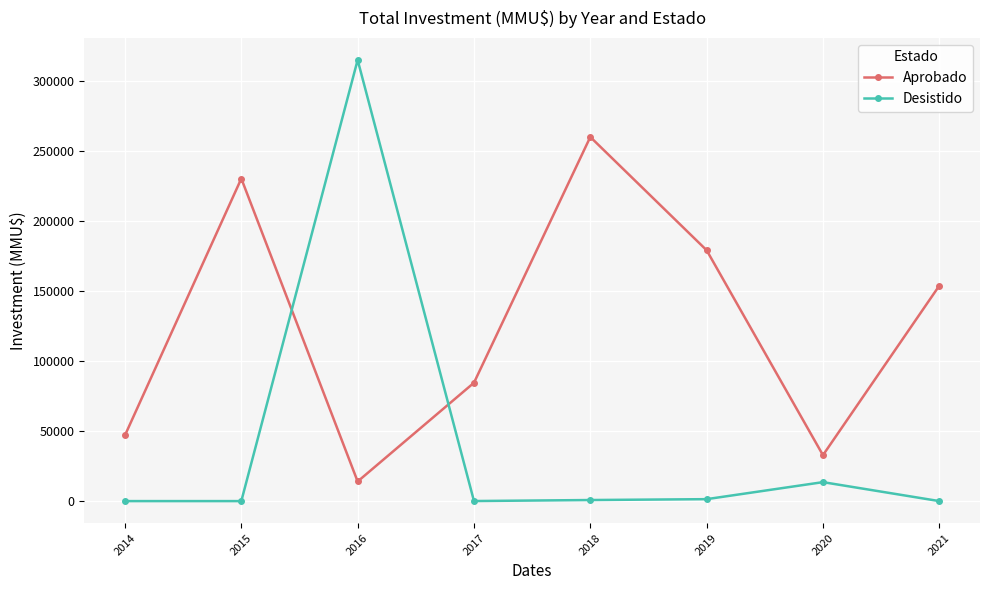

How many times do Desistido and Aprobado cross each other?

2